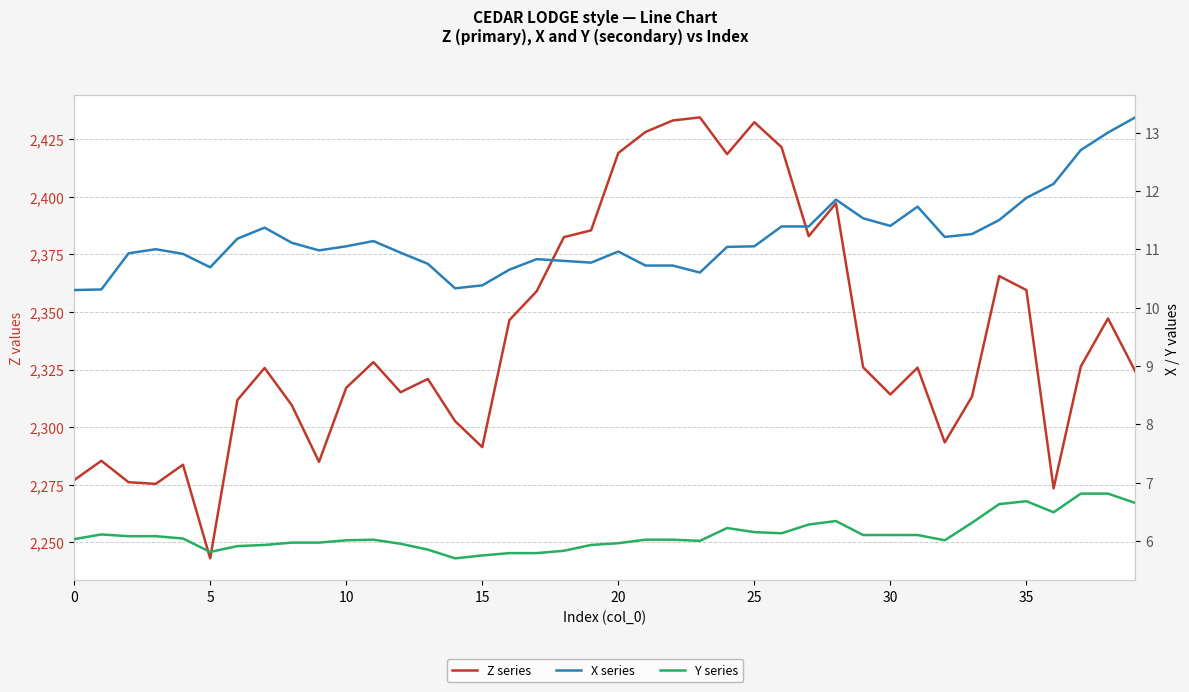

True or false: X series has more than 1 interior local peaks.

True